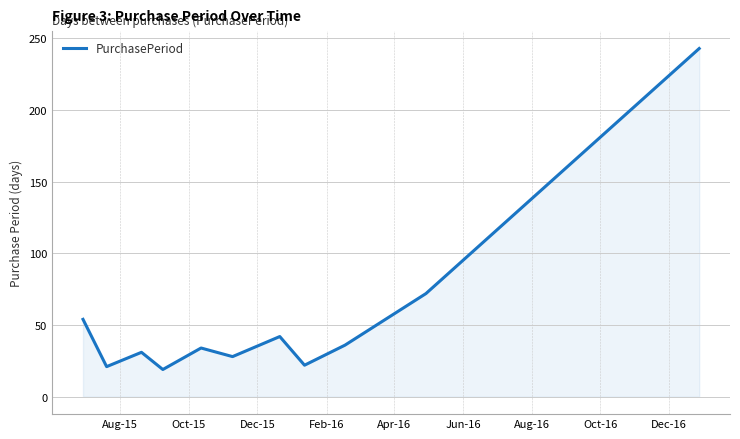

What is the difference between the maximum and minimum values?

224